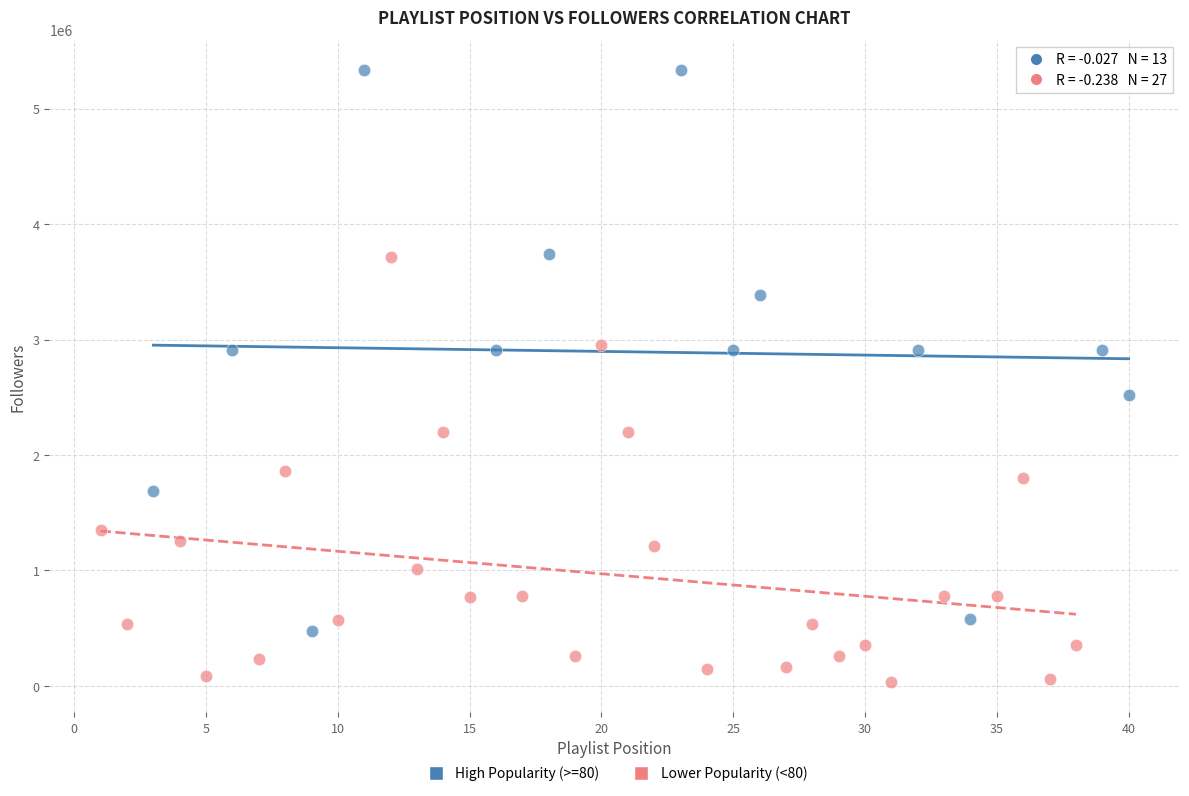

Which series reaches the minimum Y coordinate?

Lower Popularity (<80)